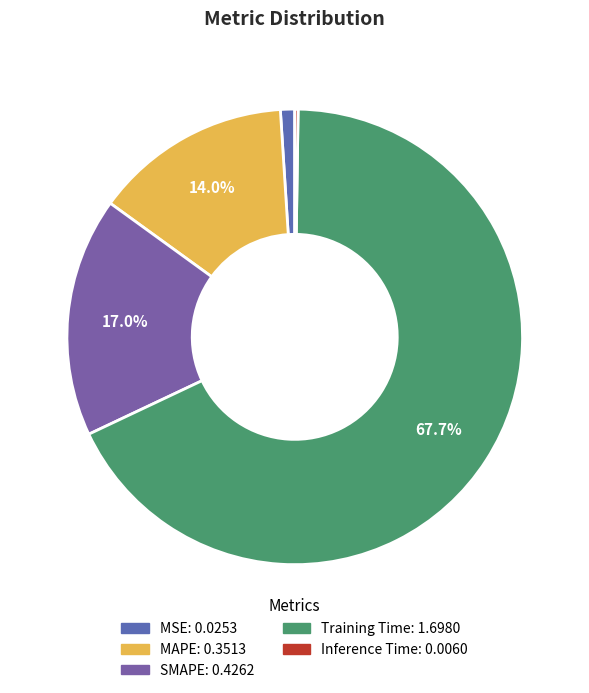

Is the sum of MSE and Training Time greater than half?

Yes